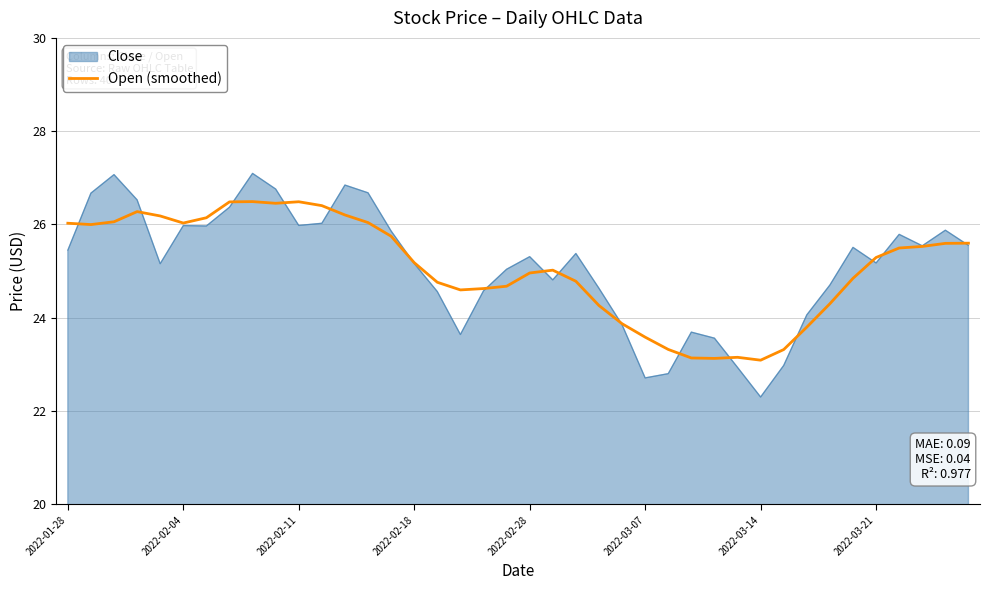

Which series has the widest spread of values?

Close